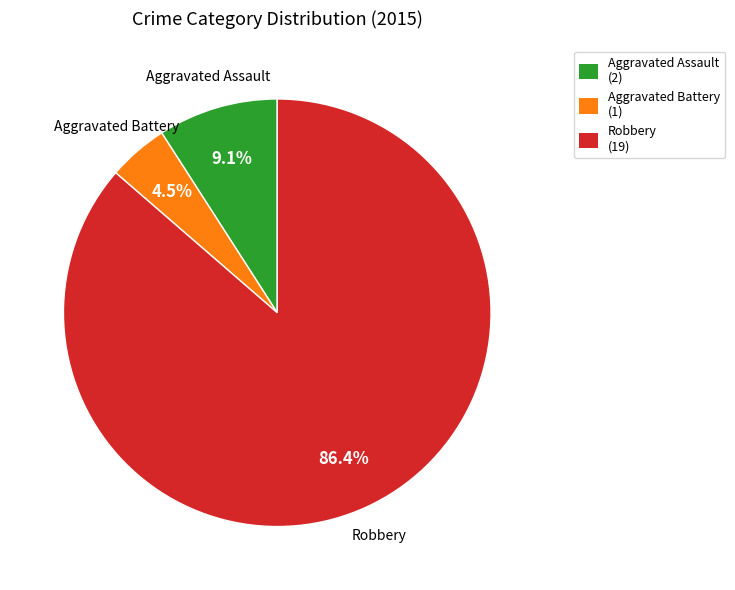

Combined, do Aggravated Assault (2) and Robbery (19) account for over 50%?

Yes